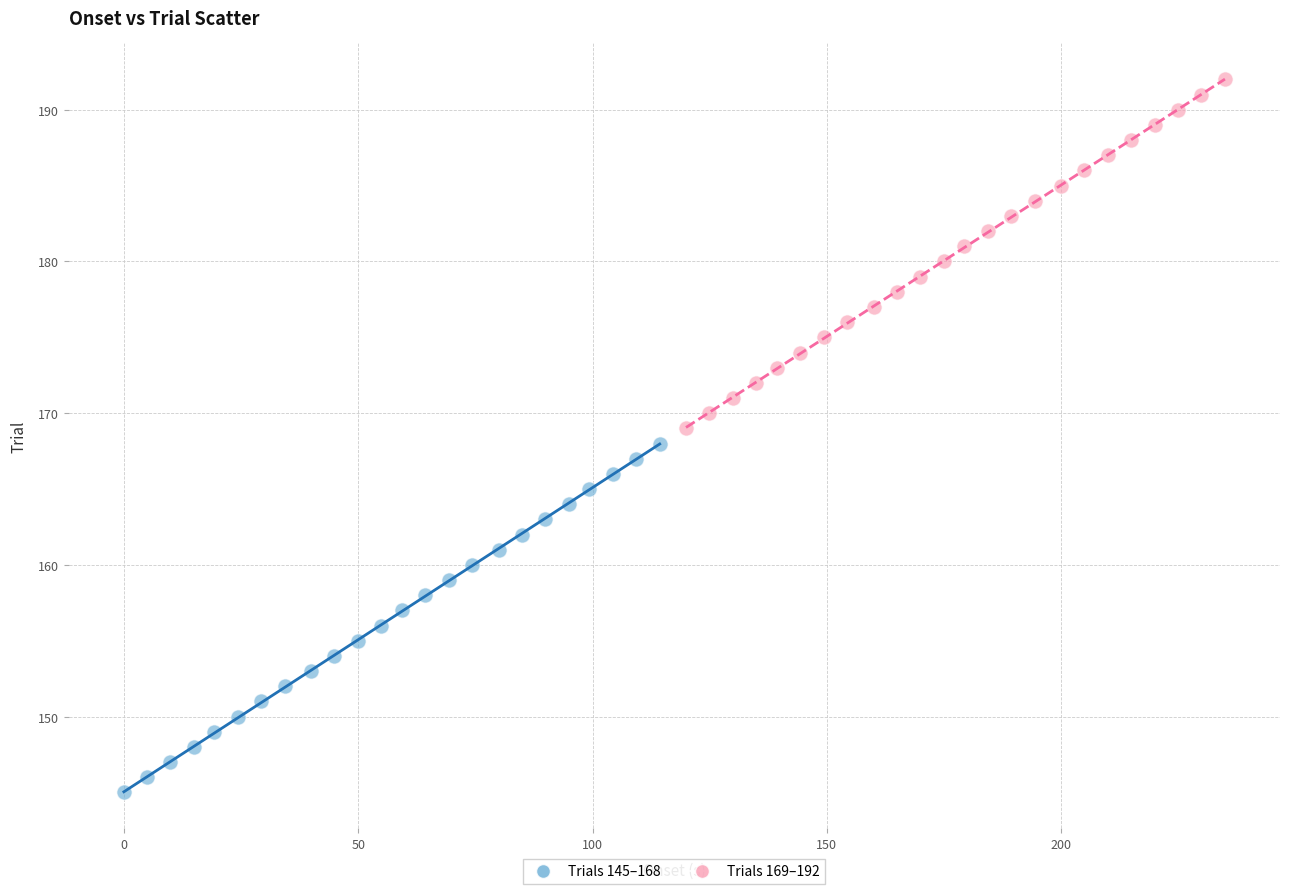

Which series contains the highest Y value?

Trials 169–192